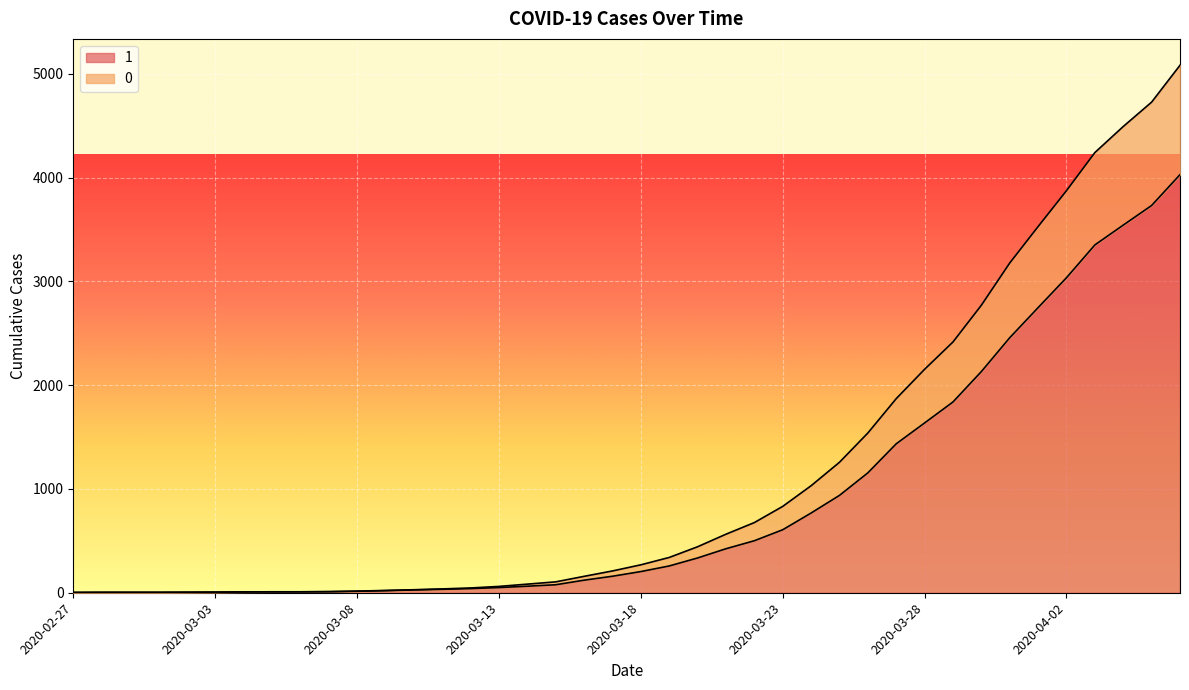

What is the sum of all 0 values?

46111